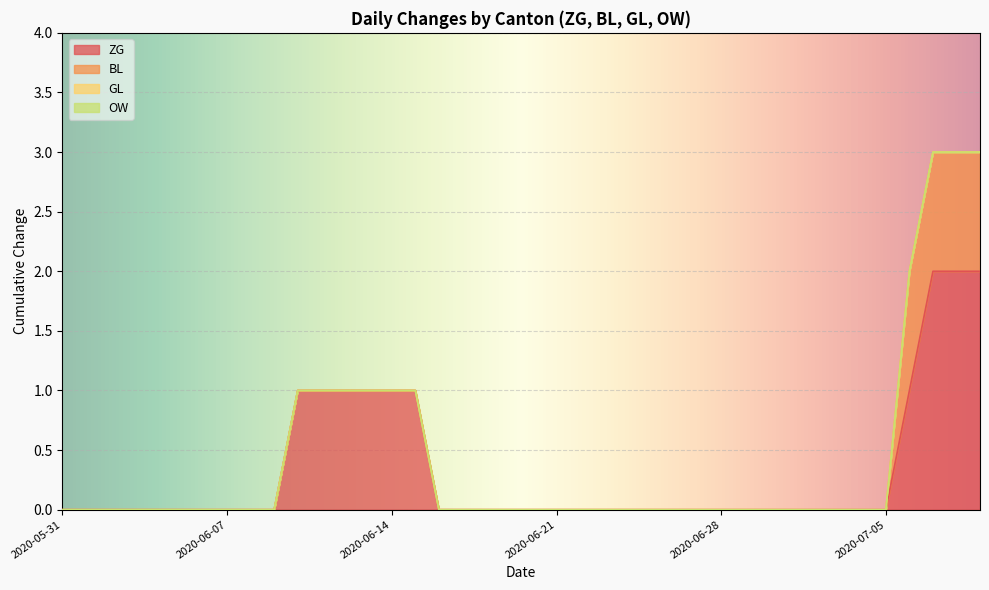

Which series changed the most between 2020-06-18 and 2020-06-25?

ZG